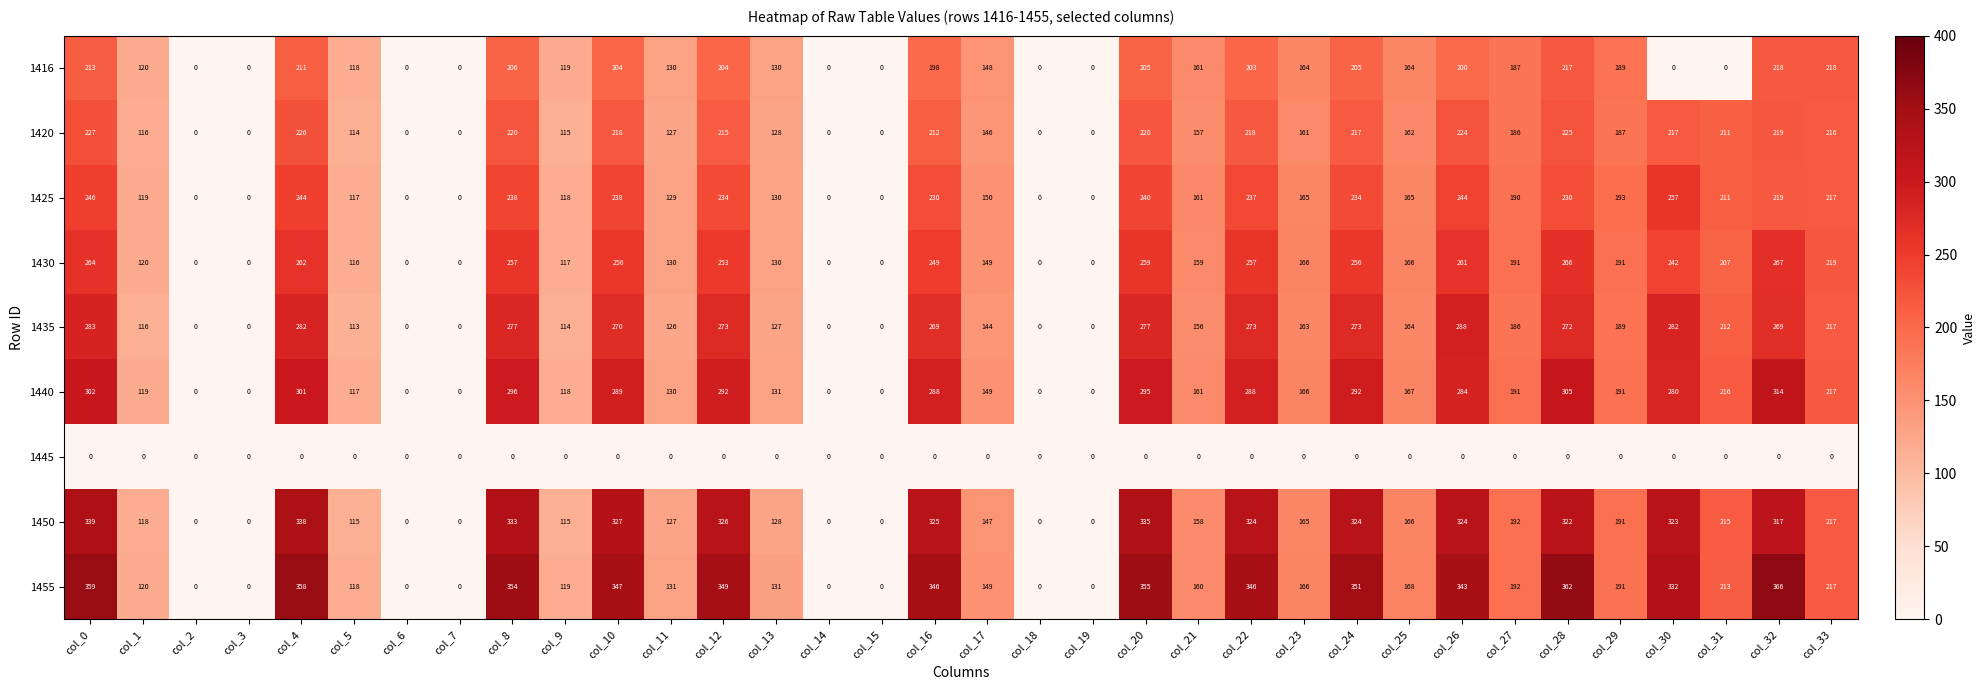

What is the maximum value shown in the chart?

366